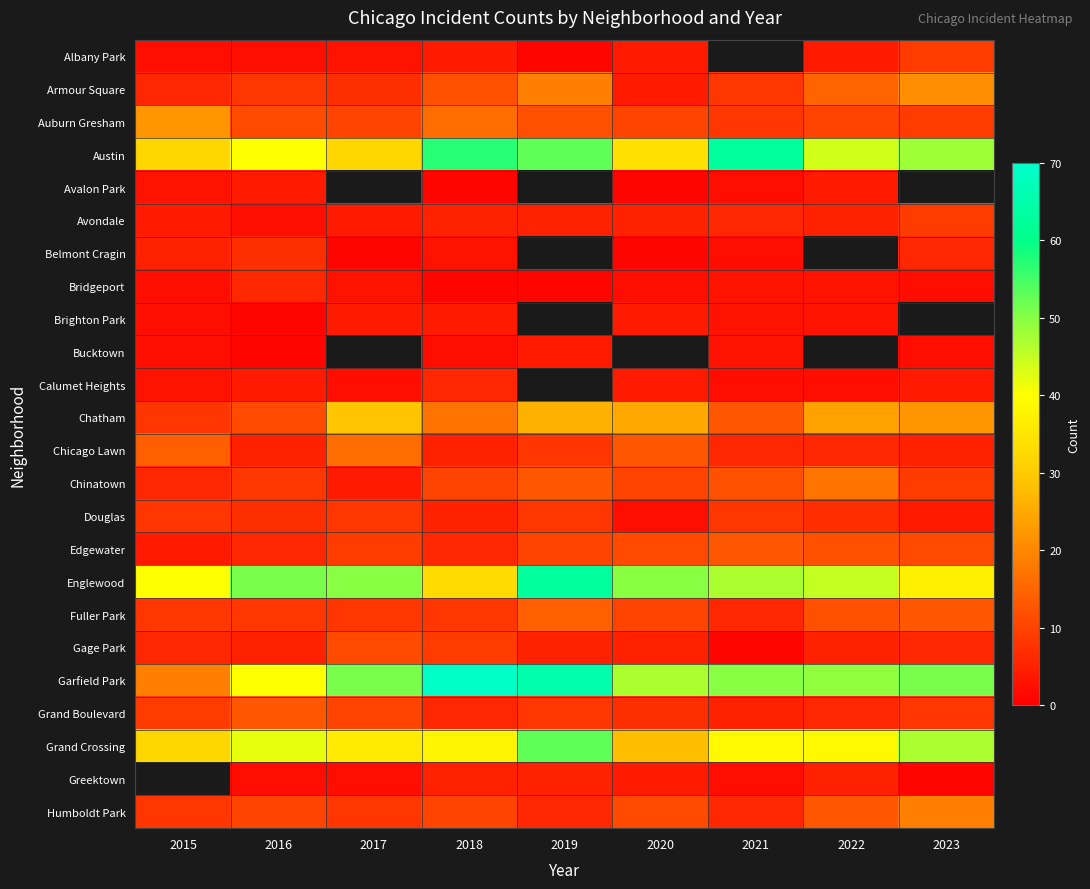

True or false: Greektown has a value of 1.0 at 2023.

True